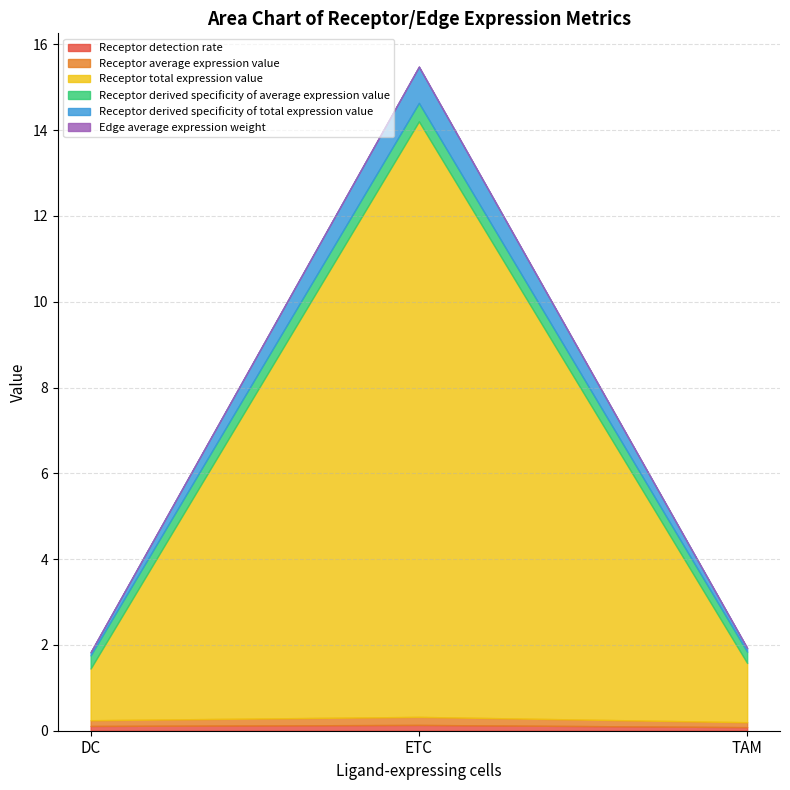

True or false: Receptor detection rate has a value of 0.1 at ETC.

True